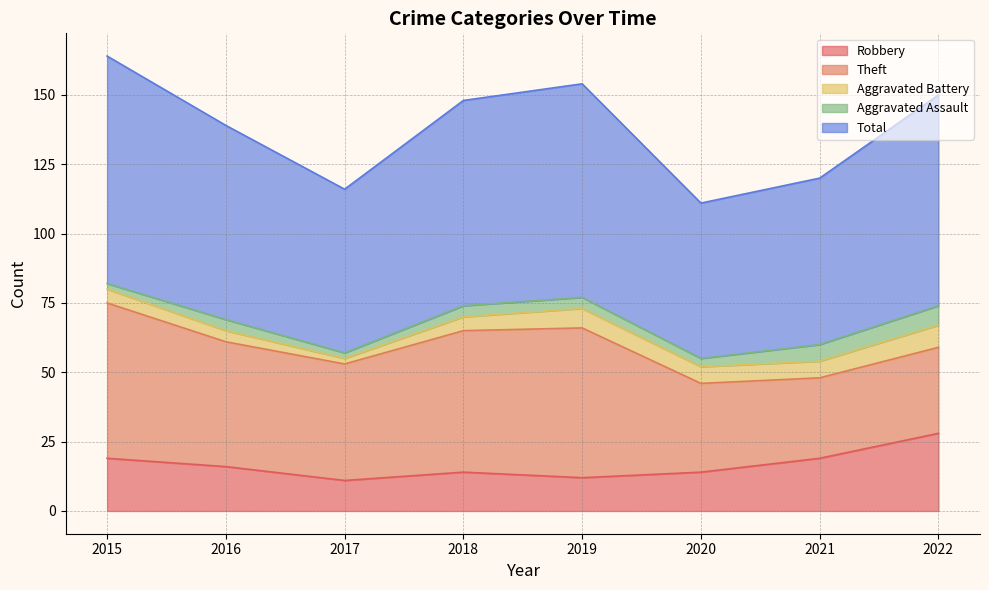

At which label does Aggravated Assault reach its peak?

2022